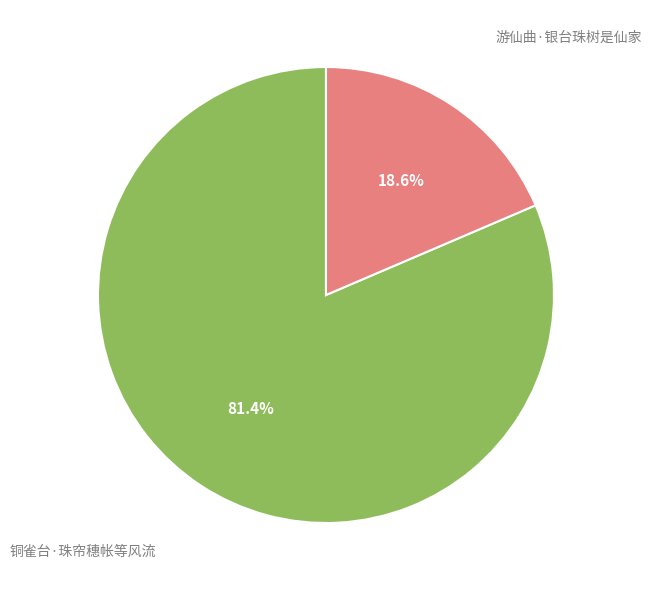

Does any single category account for the majority?

Yes